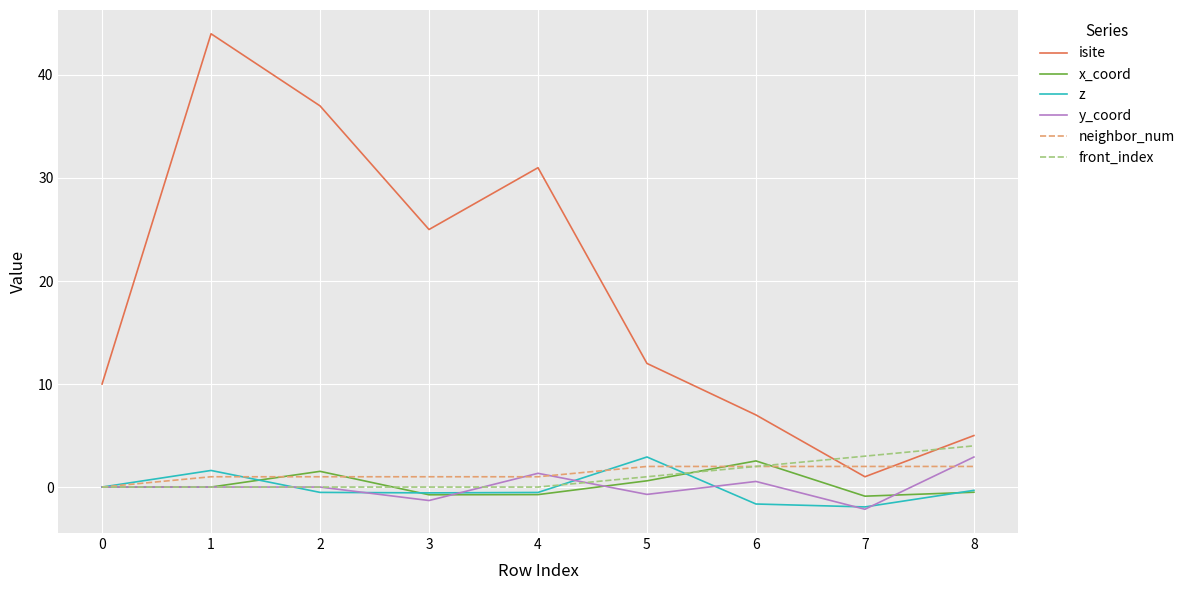

At which category does z reach its first local peak?

1